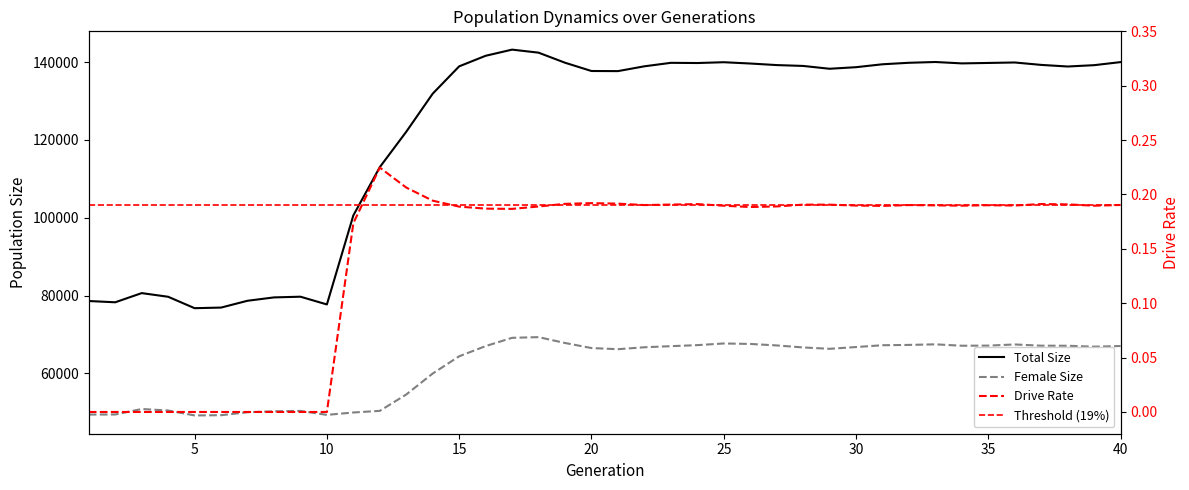

Rank the categories by size value from highest to lowest.

17, 18, 16, 33, 40, 25, 36, 19, 32, 23, 35, 24, 34, 26, 31, 37, 27, 39, 28, 22, 15, 38, 30, 29, 20, 21, 14, 13, 12, 11, 3, 9, 4, 8, 7, 1, 2, 10, 6, 5